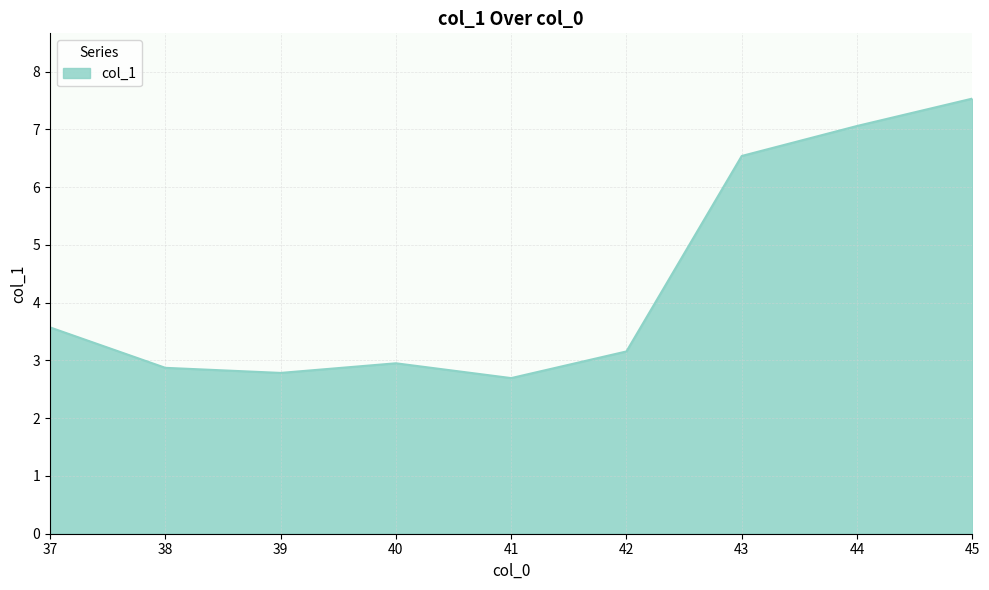

Is it true that the value at 45 is 7.5?

True